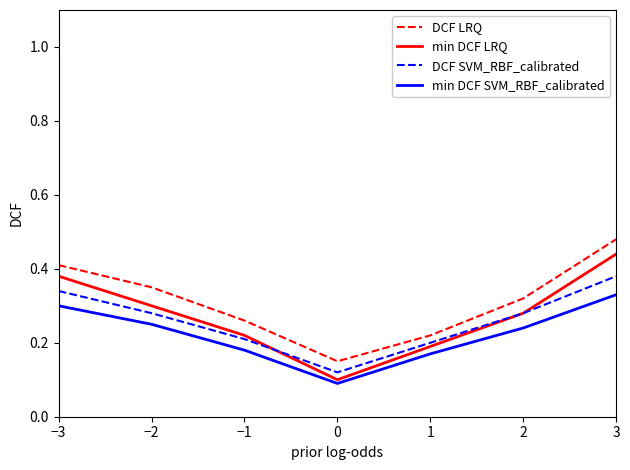

What is the total value across all series at 1?

0.8